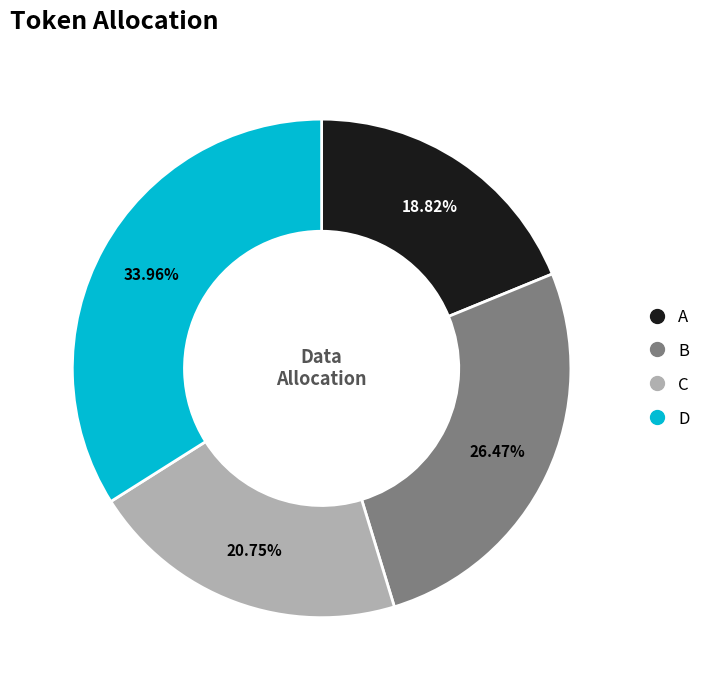

Is D the majority of the pie?

No